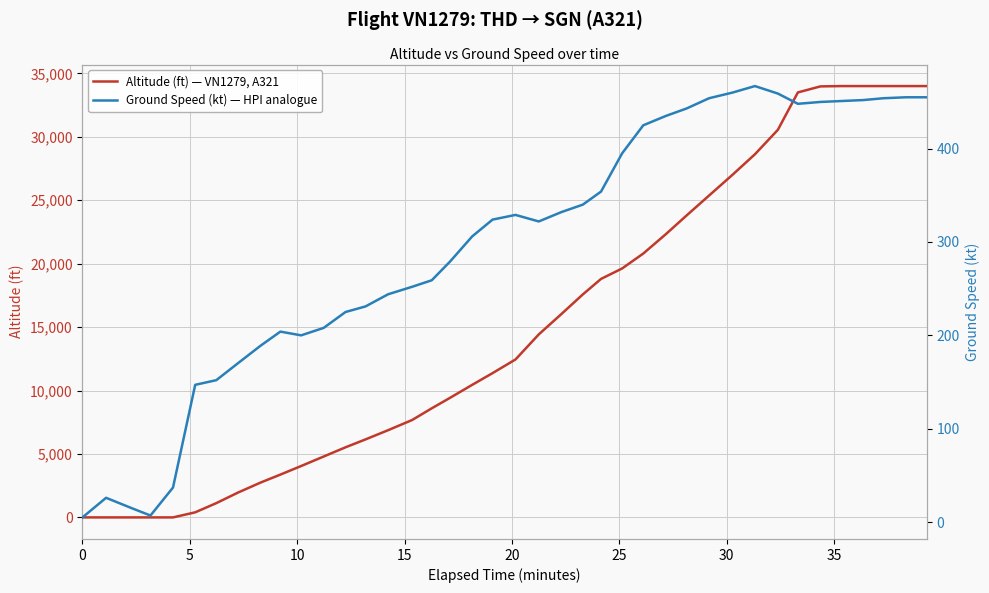

What is the label of the 3rd point from the left?

10